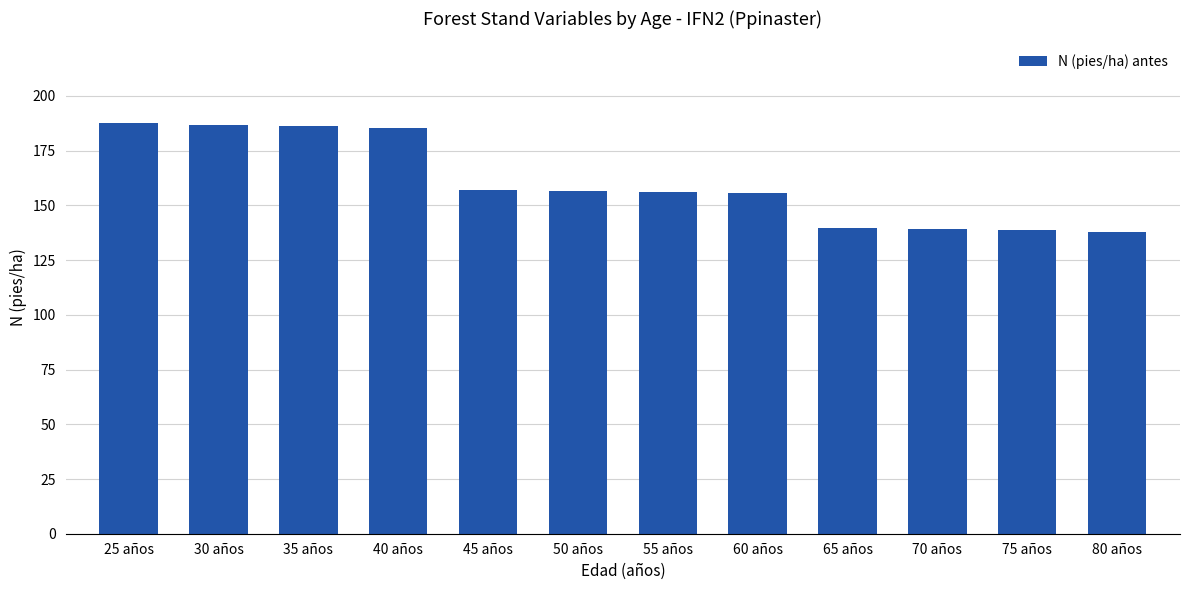

What is the sum of the values at 55 años and 45 años?

313.2